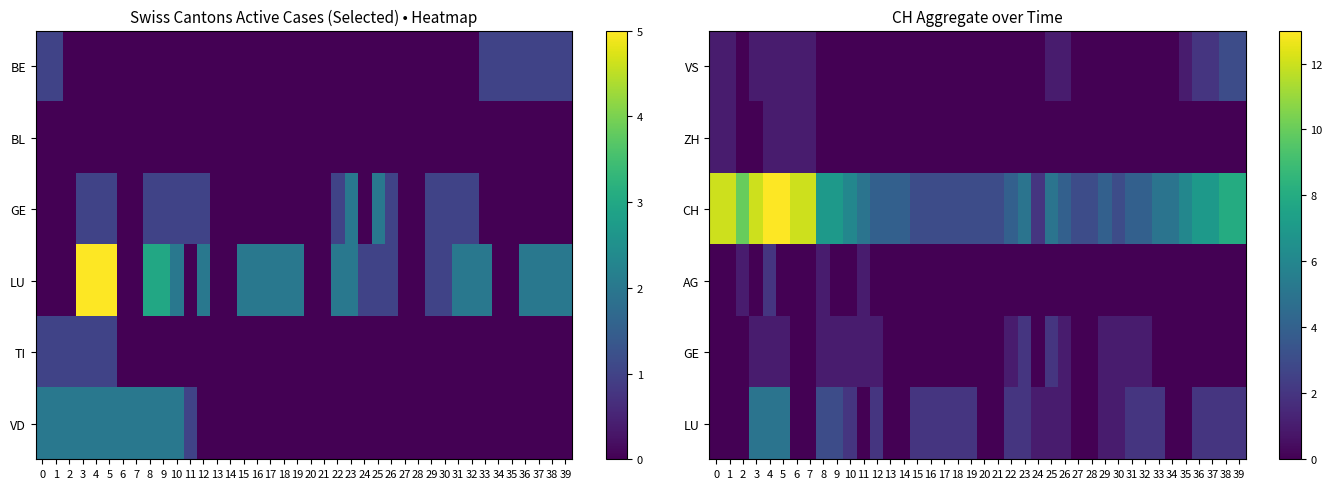

Which label corresponds to the smallest value in the chart?

2